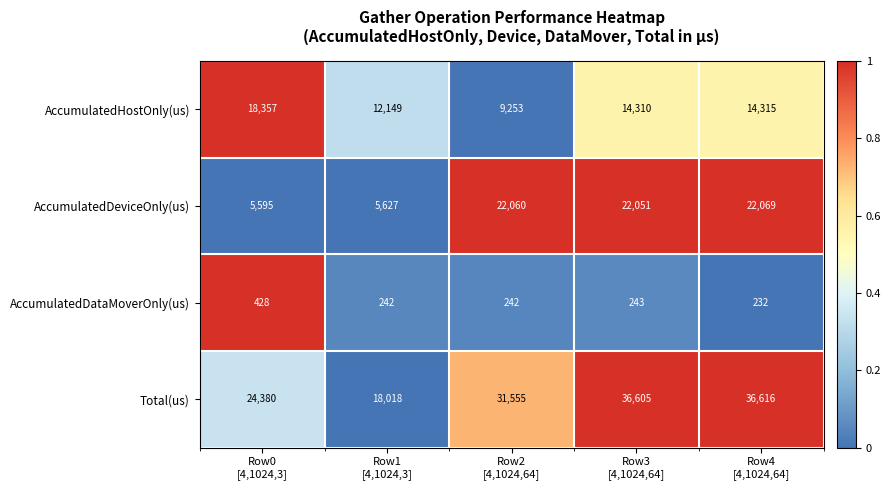

Which series has the largest total across all categories?

Total(us)